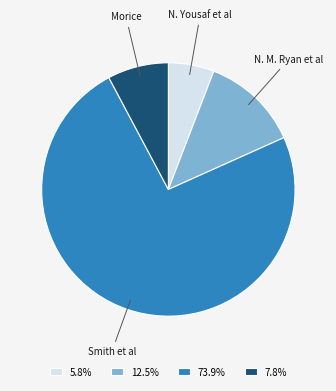

Rank the categories by value from highest to lowest.

Smith et al, N. M. Ryan et al, Morice, N. Yousaf et al